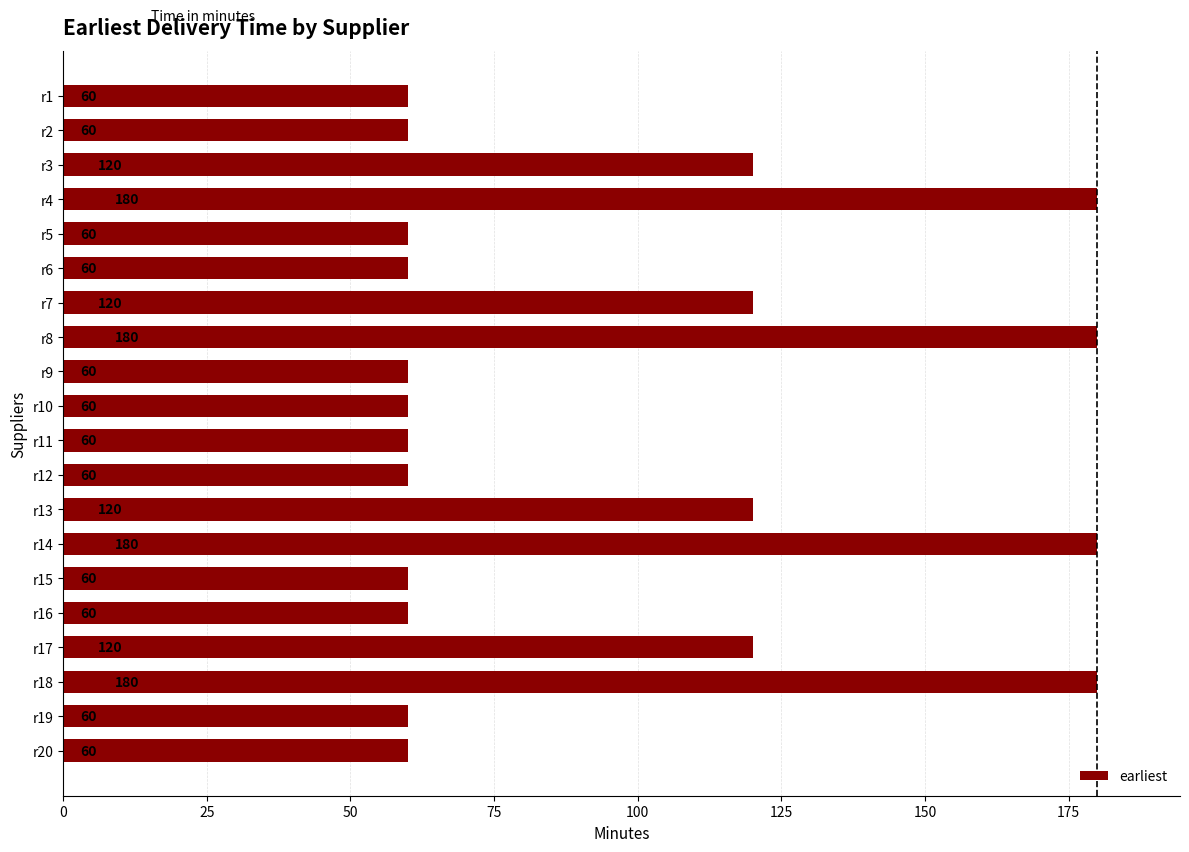

What is the greatest value displayed?

180